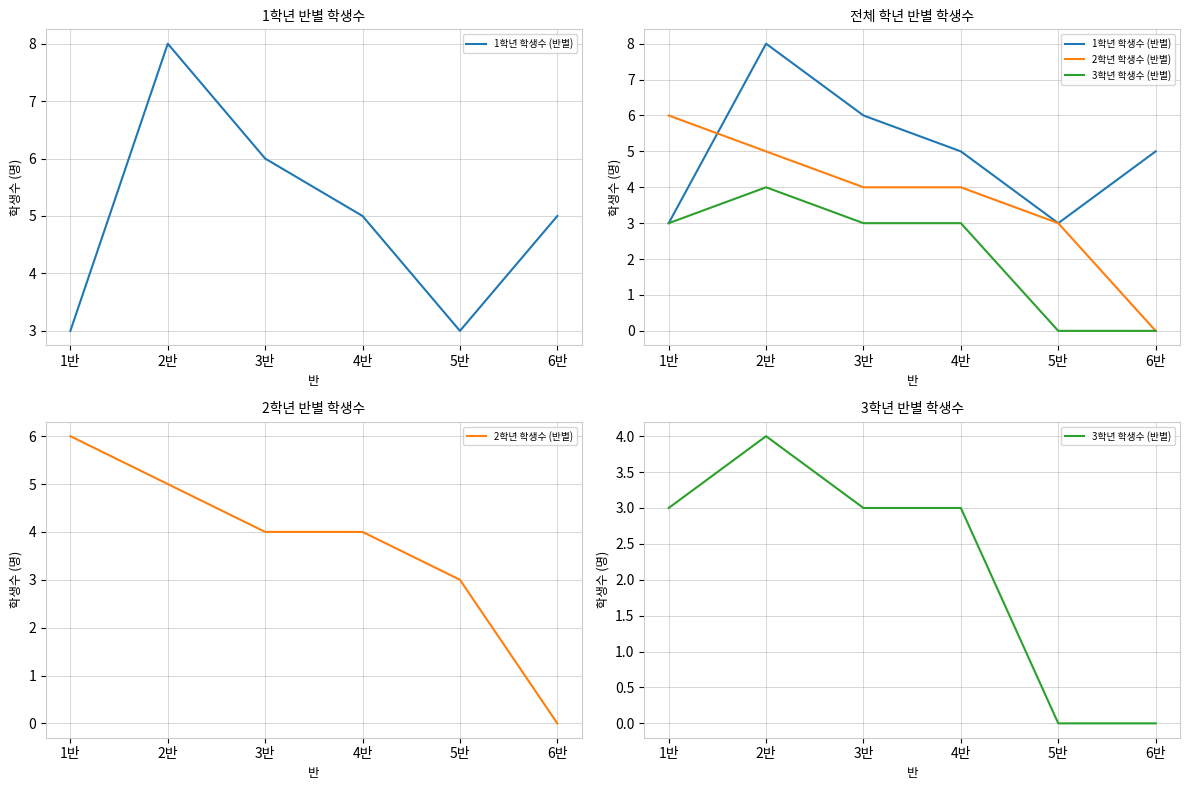

What is the value of the 1학년 학생수 (반별) point at the 6th from the left?

5